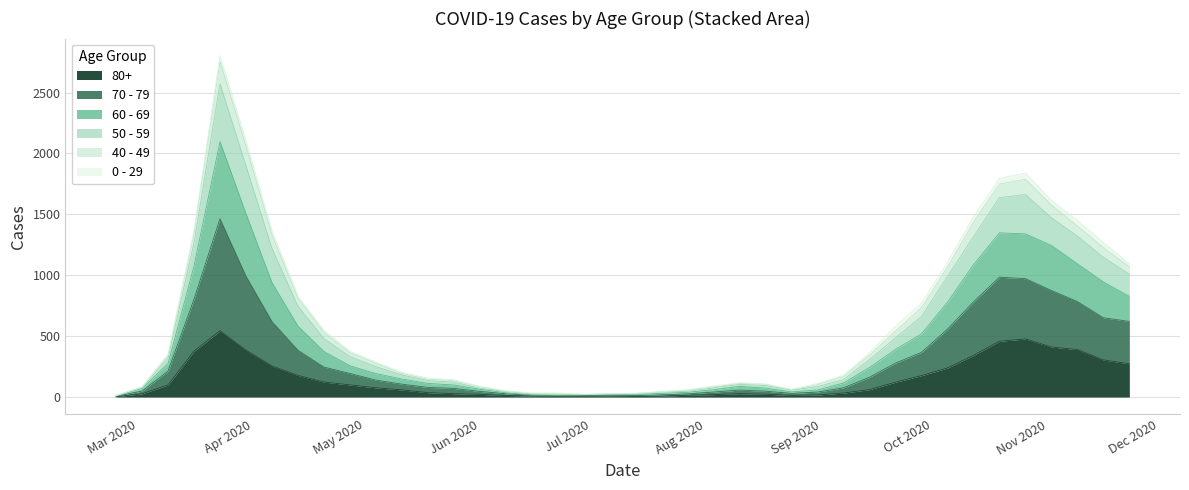

What is the maximum value shown in the chart?

2803